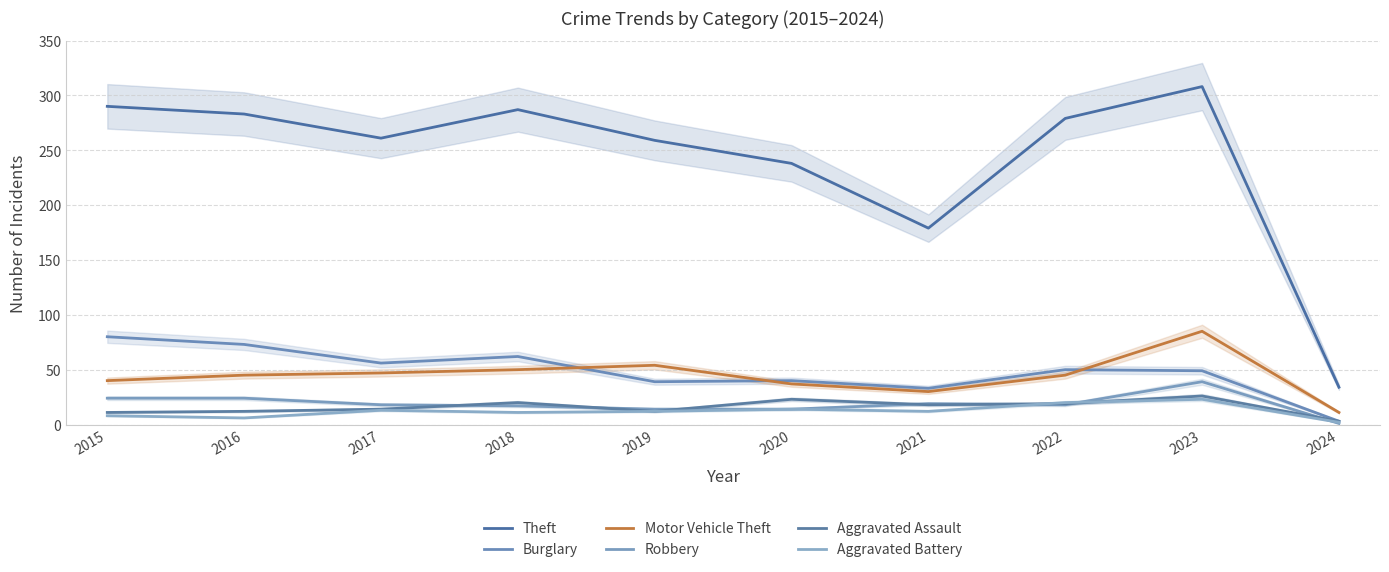

How many series are shown in this chart?

6